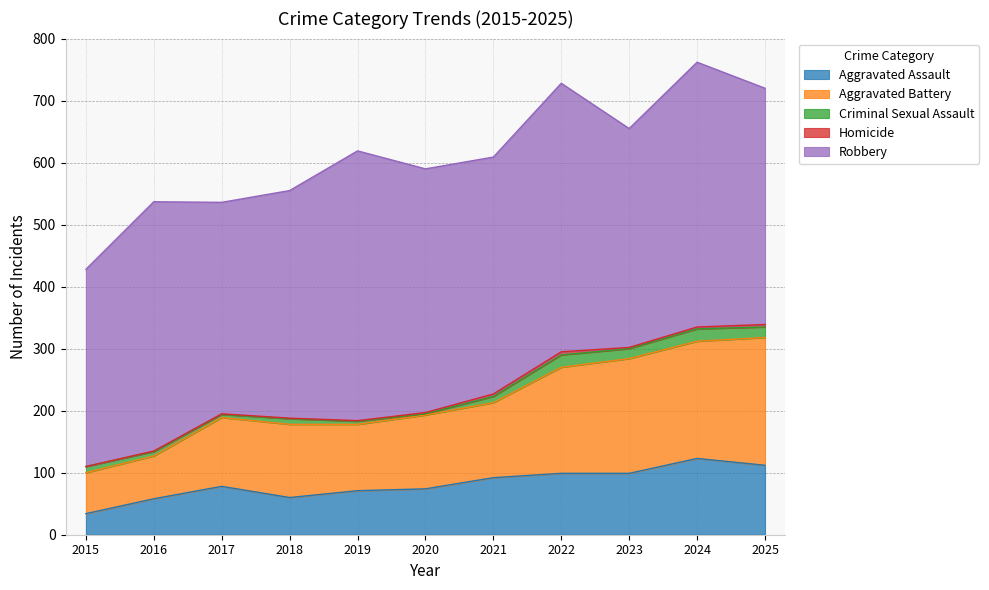

How many interior local valleys does the Robbery series have?

3